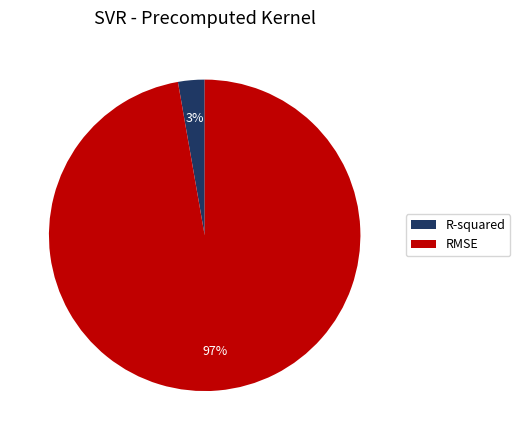

To the nearest percent, what is the difference between the largest and smallest slice percentages?

94%